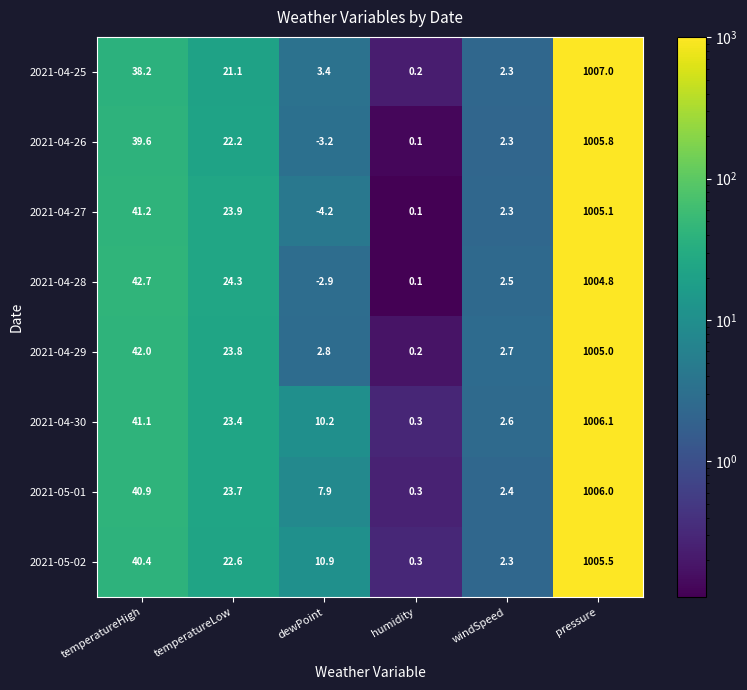

What is the highest value of the 2021-04-25 series?

1007.0